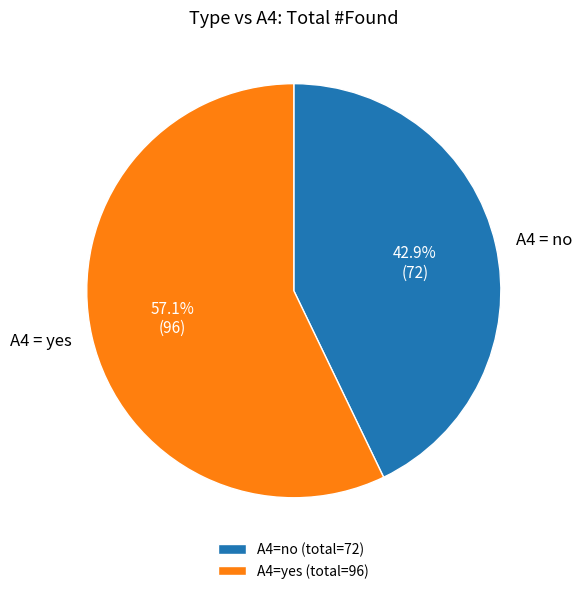

What portion of the pie excludes A4 = yes?

42.9%